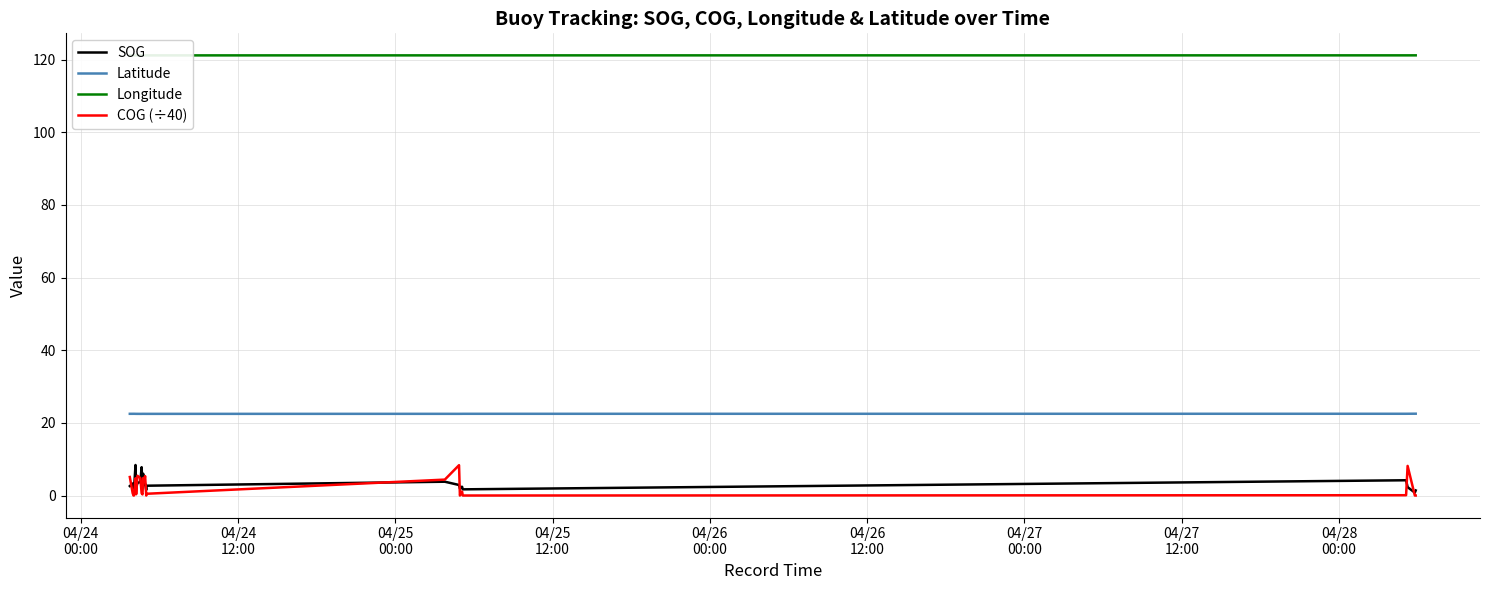

What is the maximum value for Latitude?

22.5